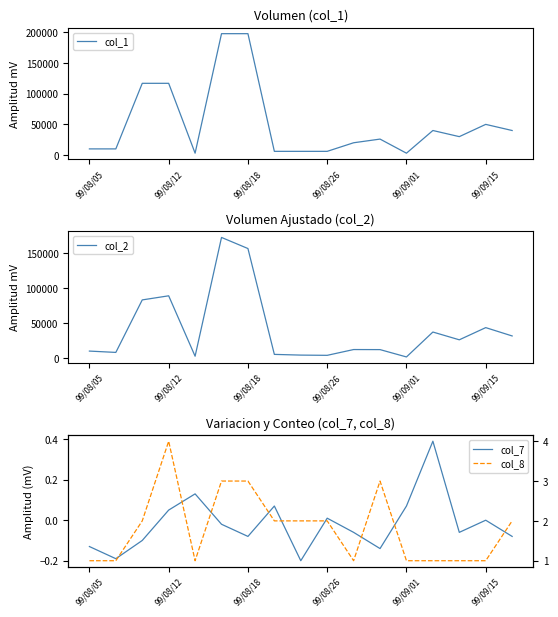

What is the highest value of the col_1 series?

198000